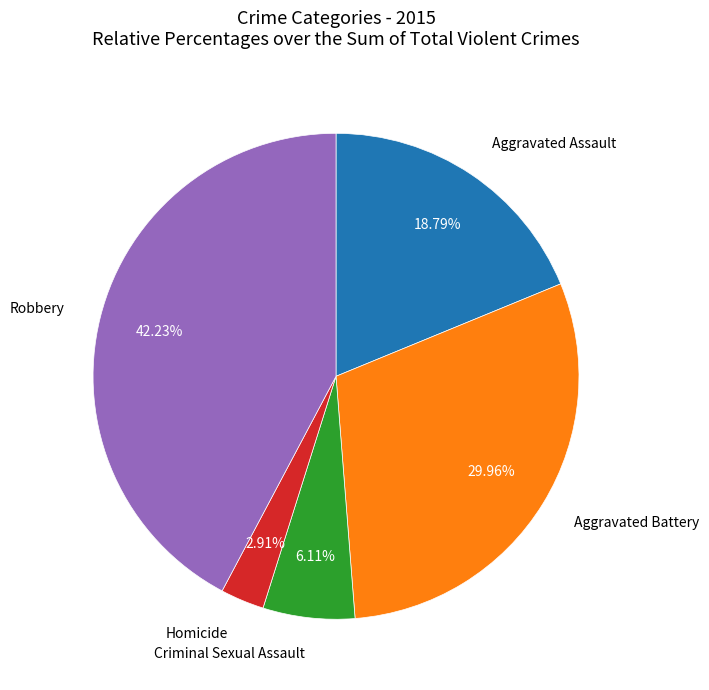

Is there a majority slice in this chart?

No